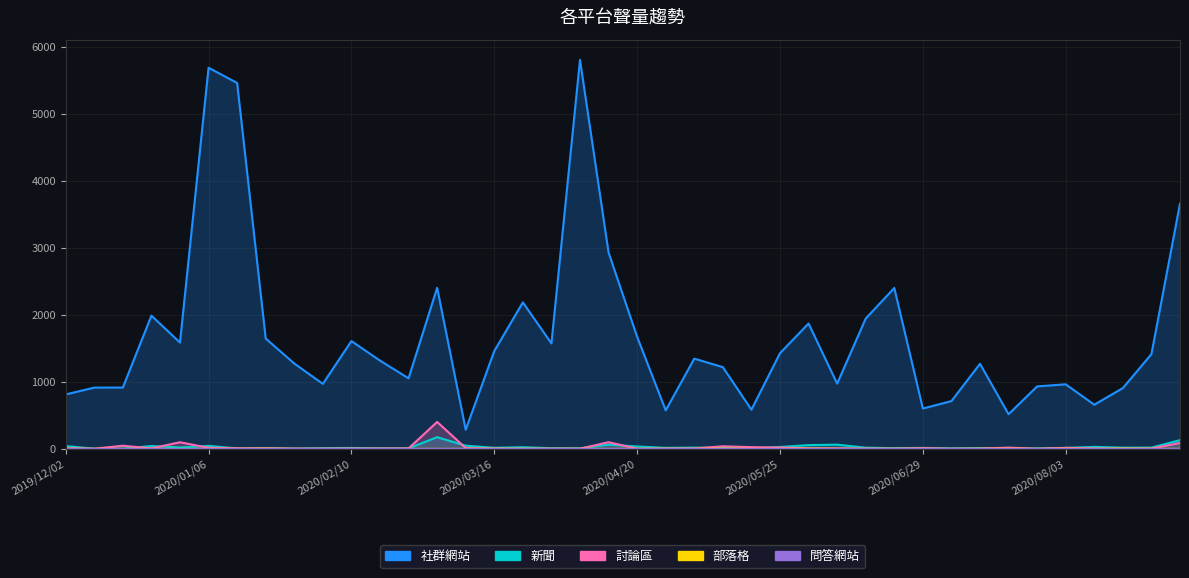

At which category is the sum across all series the highest?

2020/04/06